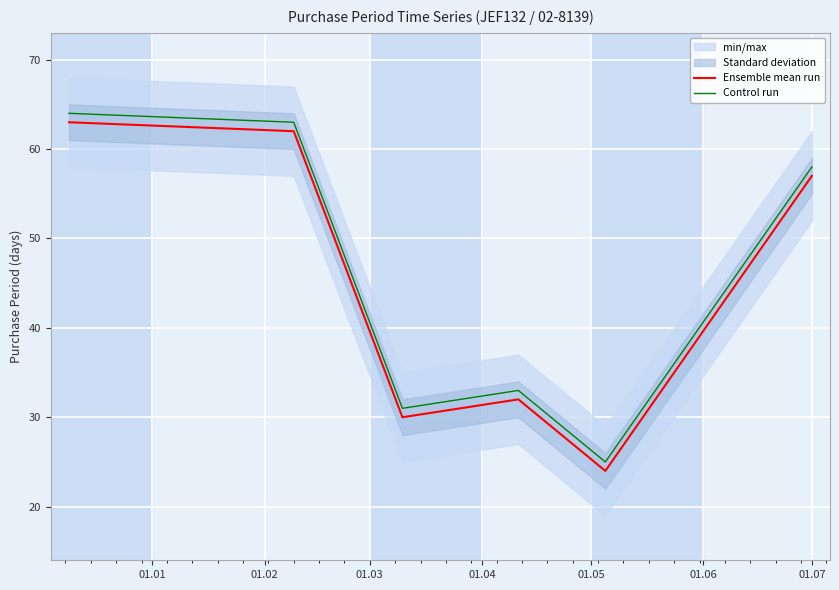

True or false: Ensemble mean run and Control run cross at least once.

False